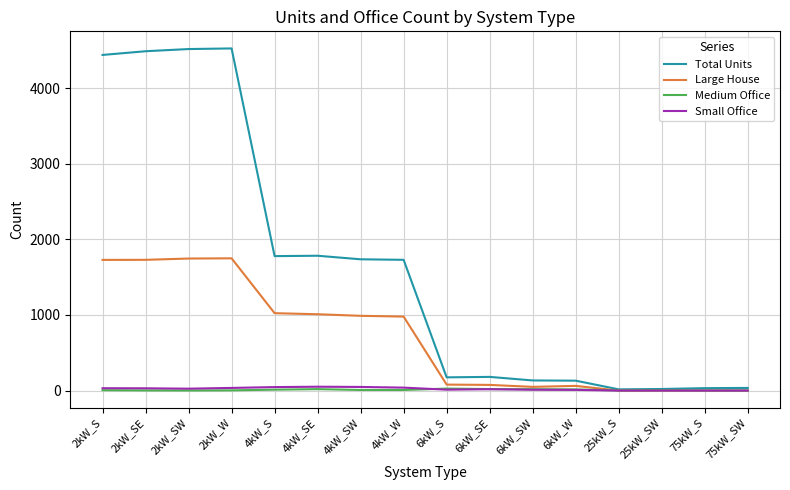

How many series are shown in this chart?

4